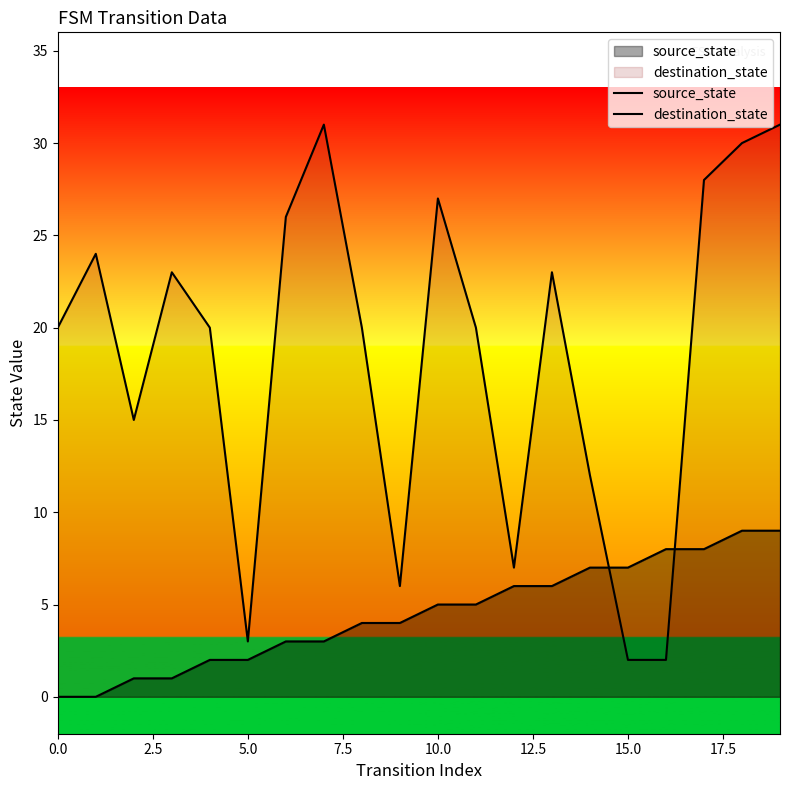

After their last crossing, which series has the higher values: source_state or destination_state?

destination_state